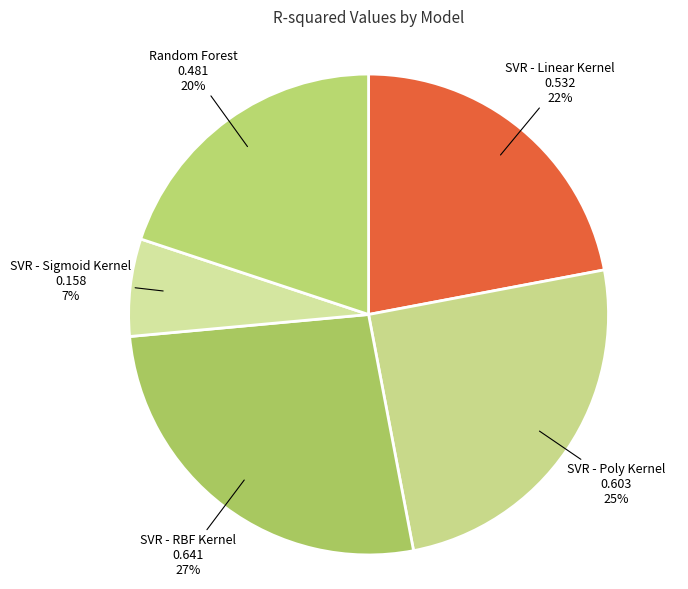

Which slice is the largest?

SVR - RBF Kernel